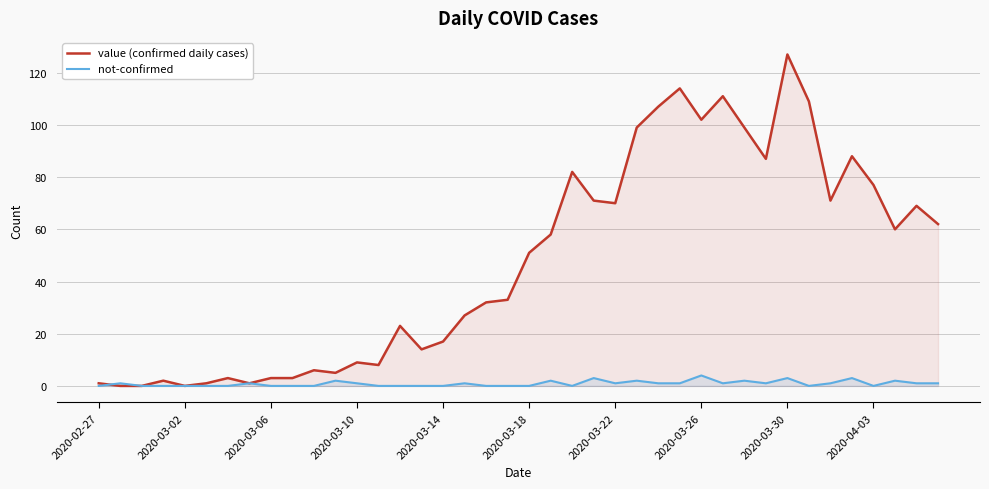

Which series has the widest spread of values?

value (confirmed daily cases)